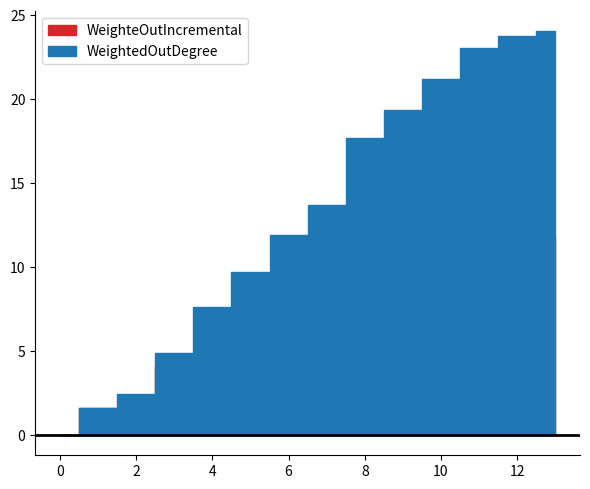

The WeightedOutDegree series shows 0.0 at 0. True or false?

True